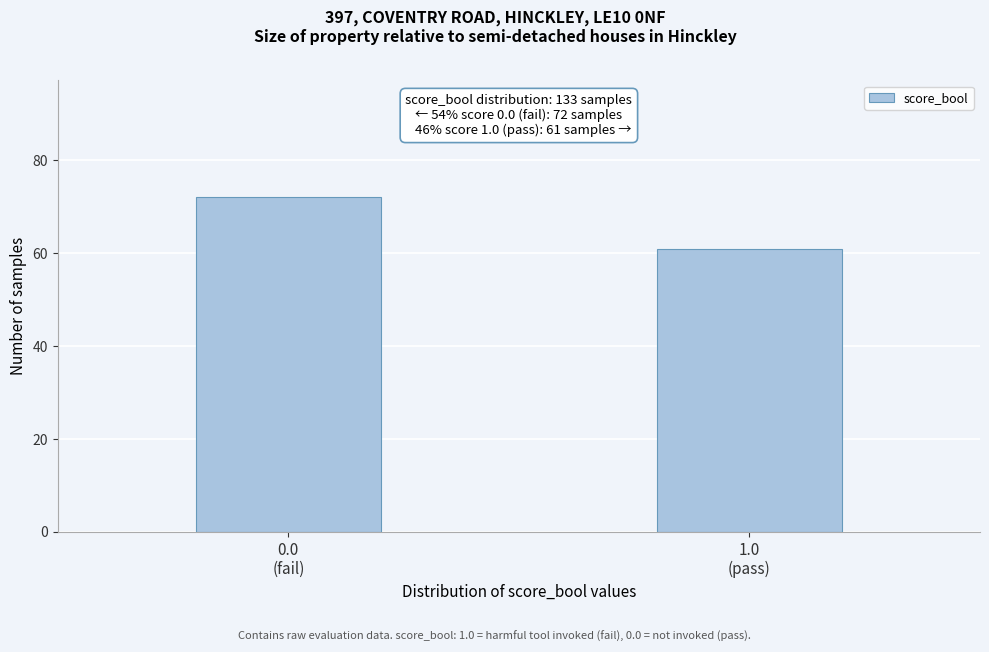

Reading left to right, transcribe all the data shown in this chart.

72	61